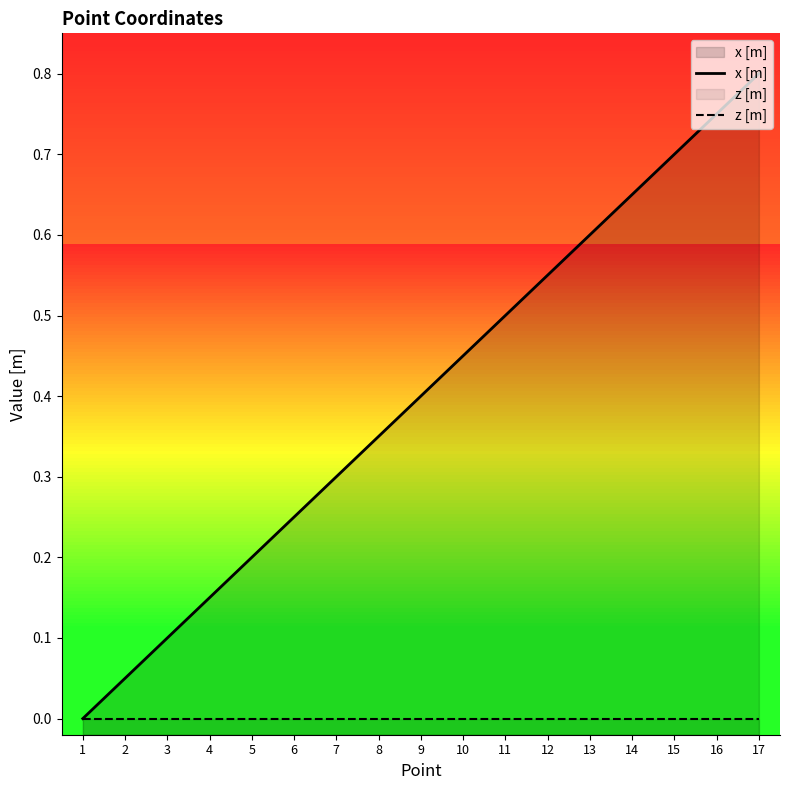

True or false: x [m] and z [m] intersect in this chart.

False